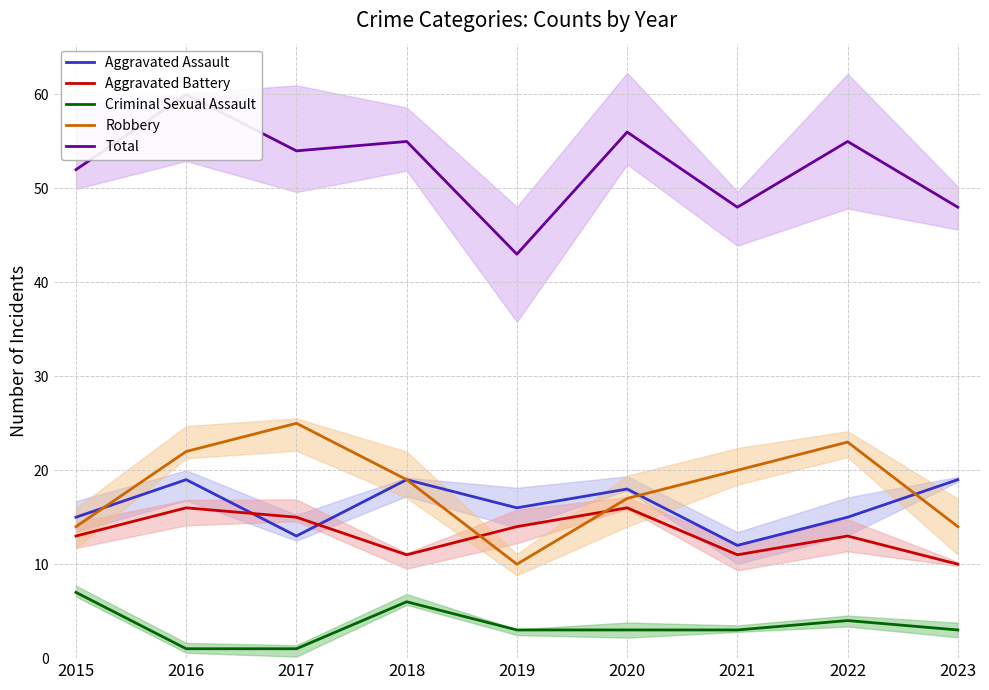

Reading left to right, what are all the values shown in this chart?

Aggravated Assault: 2015=15	2016=19	2017=13	2018=19	2019=16	2020=18	2021=12	2022=15	2023=19
Aggravated Battery: 2015=13	2016=16	2017=15	2018=11	2019=14	2020=16	2021=11	2022=13	2023=10
Criminal Sexual Assault: 2015=7	2016=1	2017=1	2018=6	2019=3	2020=3	2021=3	2022=4	2023=3
Robbery: 2015=14	2016=22	2017=25	2018=19	2019=10	2020=17	2021=20	2022=23	2023=14
Total: 2015=52	2016=60	2017=54	2018=55	2019=43	2020=56	2021=48	2022=55	2023=48